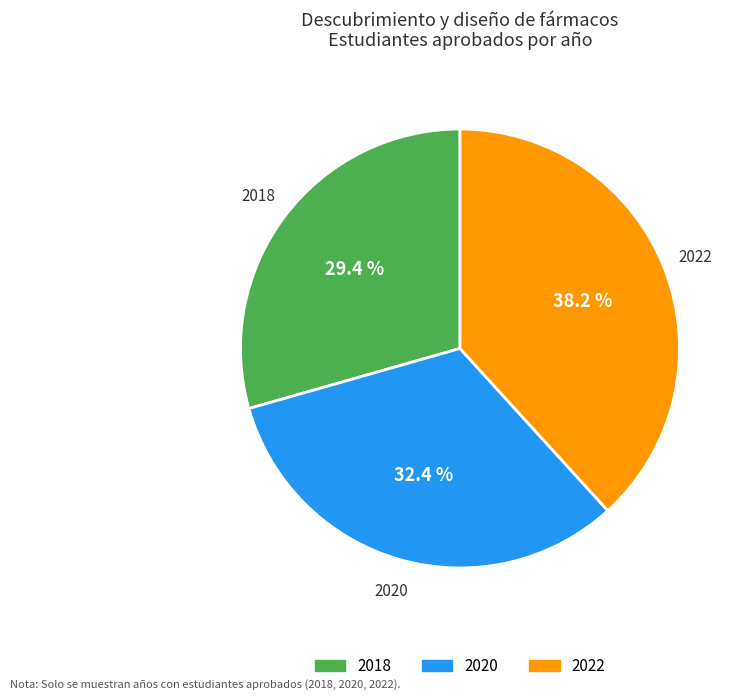

Is it true that 2018 is 41% of the pie?

False